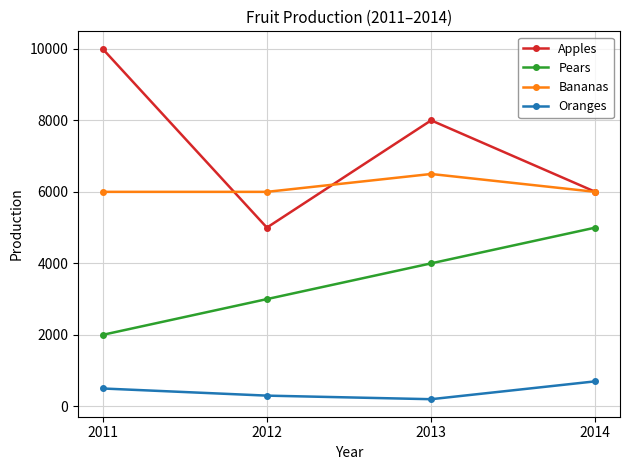

What is the value of the Bananas point at the 3rd from the left?

6500